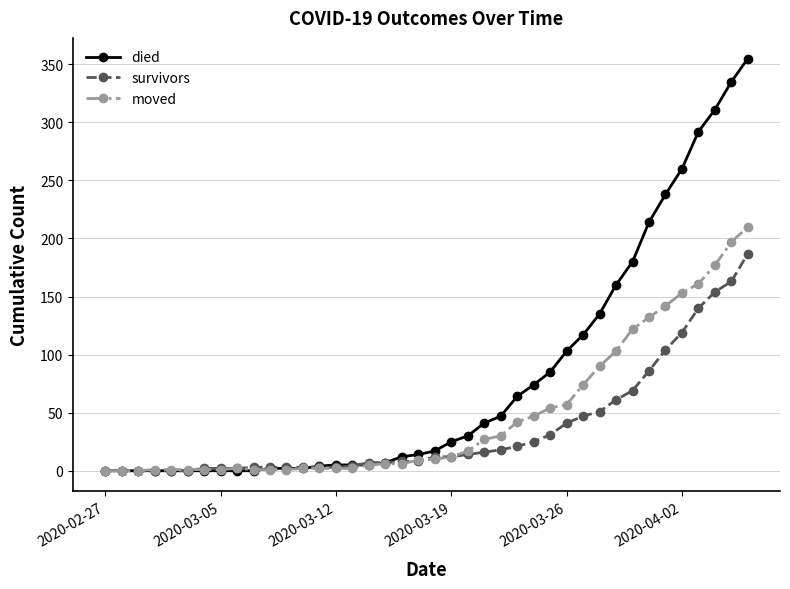

What is the average value of the survivors series?

36